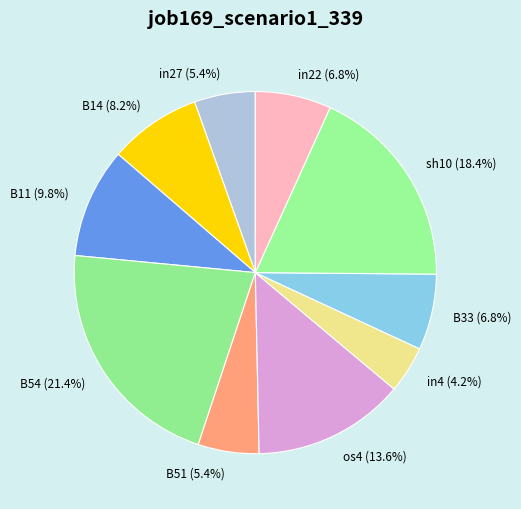

How many segments does this pie chart have?

10